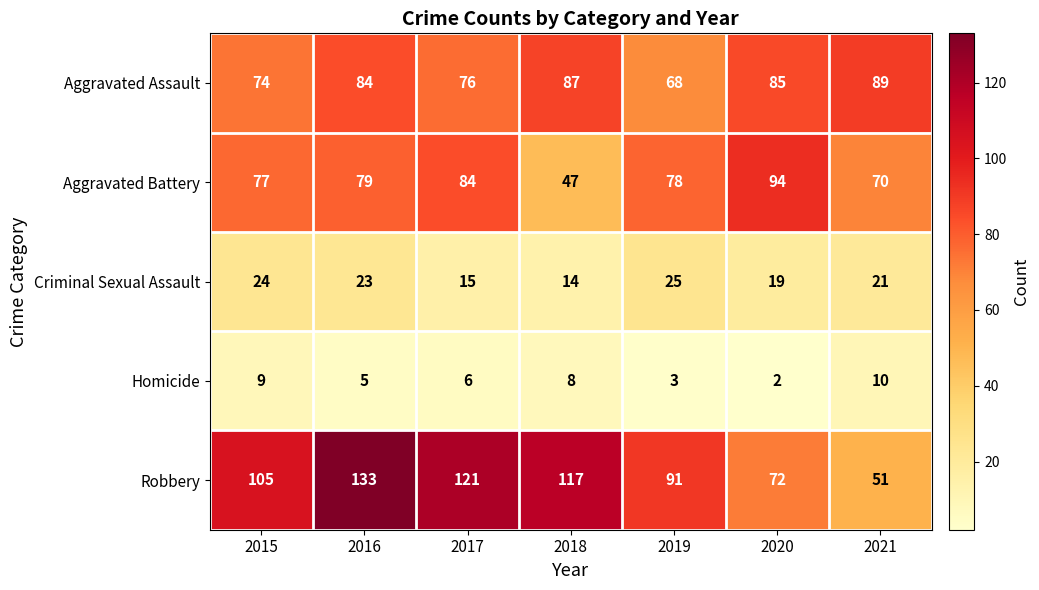

Which series changed the most between 2015 and 2016?

Robbery